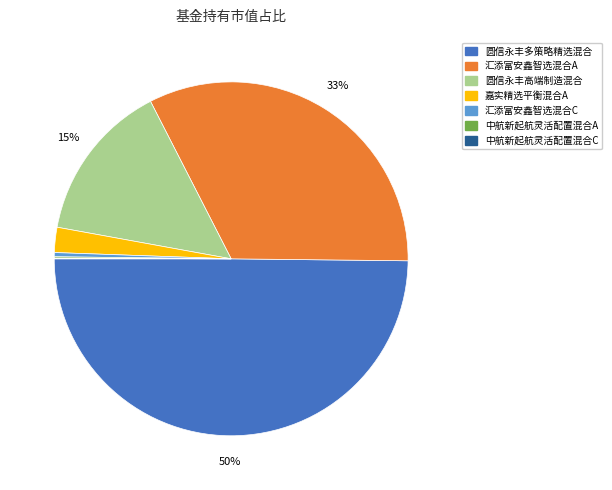

What percentage is the 汇添富安鑫智选混合A slice, to the nearest percent?

33%